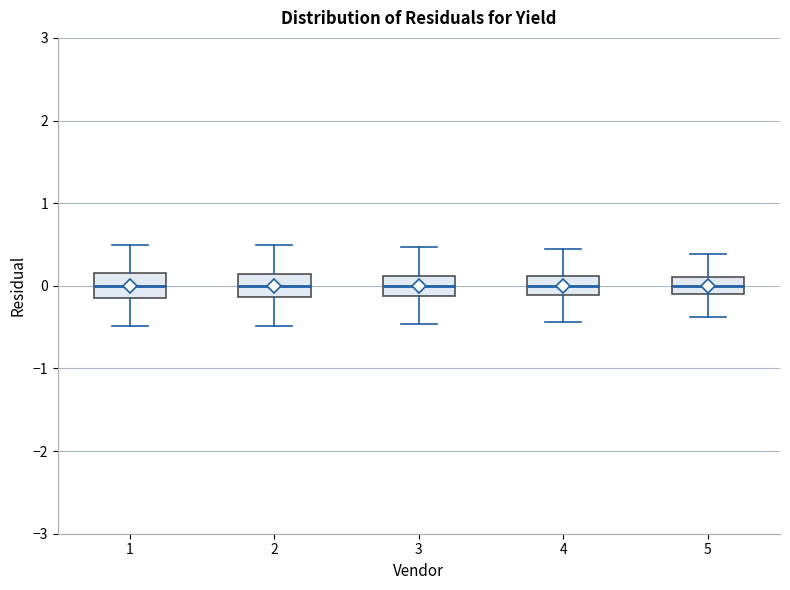

Reading left to right, read every box against the y-axis: the position of its median line, the range the box covers, and the ends of its whiskers. The values are not printed on the chart, so give them approximately, as read against the axis.

1: median 0.0, box -0.2 to 0.2, whiskers -0.5 to 0.5
2: median 0.0, box -0.1 to 0.1, whiskers -0.5 to 0.5
3: median 0.0, box -0.1 to 0.1, whiskers -0.5 to 0.5
4: median 0.0, box -0.1 to 0.1, whiskers -0.4 to 0.4
5: median 0.0, box -0.1 to 0.1, whiskers -0.4 to 0.4